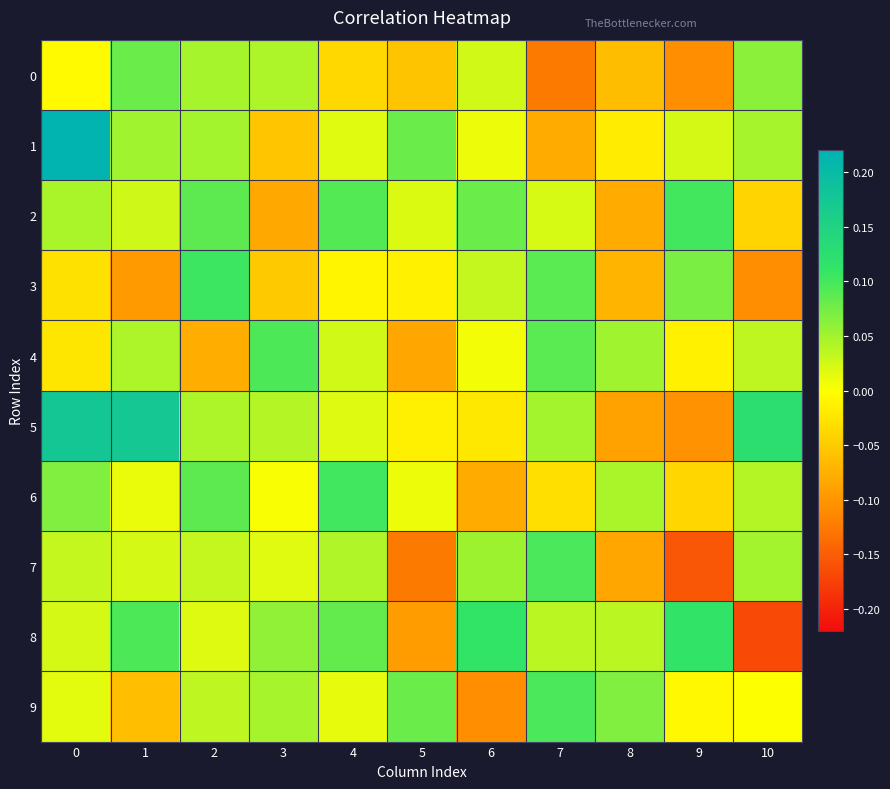

Reading left to right, list all the values displayed in this chart.

0: 0=-0.0	1=0.1	2=0.0	3=0.0	4=-0.0	5=-0.1	6=0.0	7=-0.1	8=-0.1	9=-0.1	10=0.1
1: 0=0.2	1=0.1	2=0.0	3=-0.1	4=0.0	5=0.1	6=0.0	7=-0.1	8=-0.0	9=0.0	10=0.0
2: 0=0.0	1=0.0	2=0.1	3=-0.1	4=0.1	5=0.0	6=0.1	7=0.0	8=-0.1	9=0.1	10=-0.0
3: 0=-0.0	1=-0.1	2=0.1	3=-0.1	4=-0.0	5=-0.0	6=0.0	7=0.1	8=-0.1	9=0.1	10=-0.1
4: 0=-0.0	1=0.0	2=-0.1	3=0.1	4=0.0	5=-0.1	6=0.0	7=0.1	8=0.1	9=-0.0	10=0.0
5: 0=0.2	1=0.2	2=0.0	3=0.0	4=0.0	5=-0.0	6=-0.0	7=0.0	8=-0.1	9=-0.1	10=0.1
6: 0=0.1	1=0.0	2=0.1	3=0.0	4=0.1	5=0.0	6=-0.1	7=-0.0	8=0.0	9=-0.0	10=0.0
7: 0=0.0	1=0.0	2=0.0	3=0.0	4=0.0	5=-0.1	6=0.1	7=0.1	8=-0.1	9=-0.2	10=0.0
8: 0=0.0	1=0.1	2=0.0	3=0.1	4=0.1	5=-0.1	6=0.1	7=0.0	8=0.0	9=0.1	10=-0.2
9: 0=0.0	1=-0.1	2=0.0	3=0.0	4=0.0	5=0.1	6=-0.1	7=0.1	8=0.1	9=-0.0	10=0.0